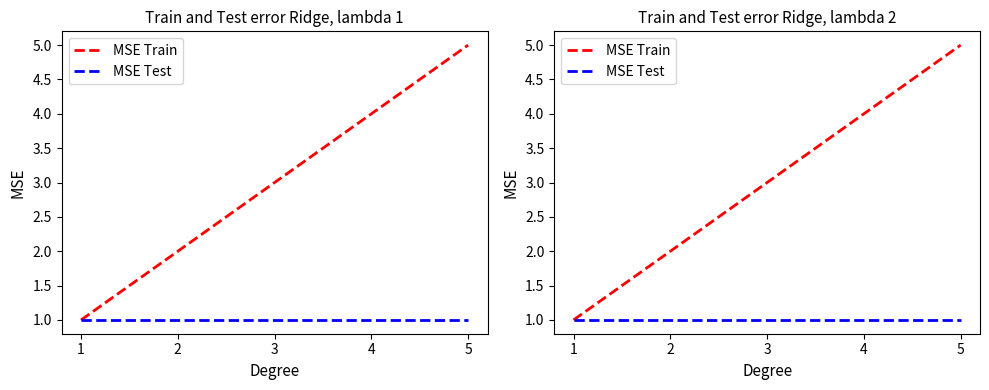

What is the average value of the MSE Test series?

1